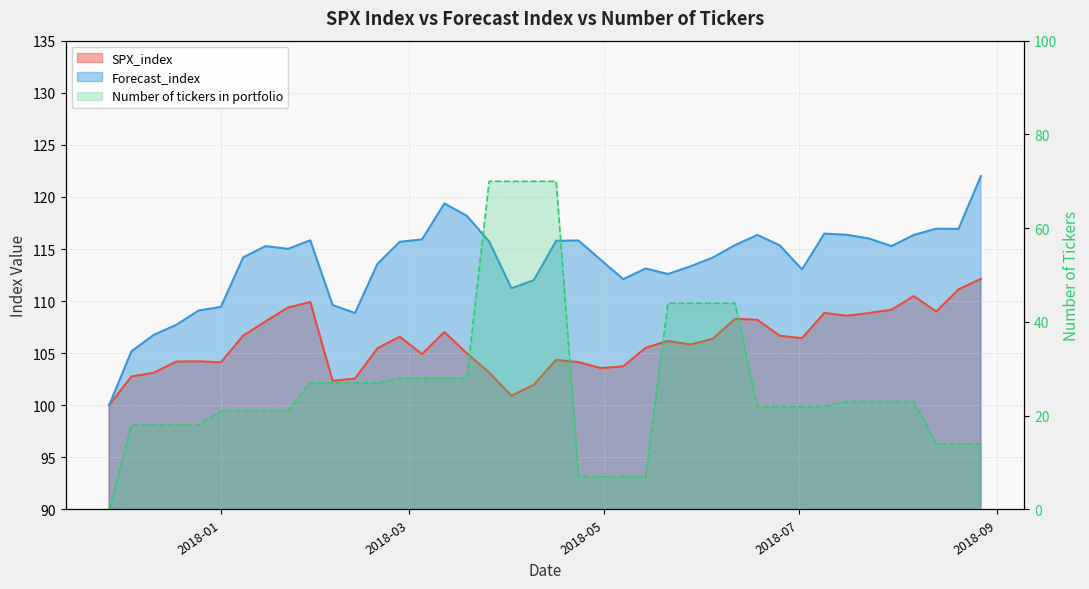

What is the difference between the maximum and minimum values in the Forecast_index series?

22.0